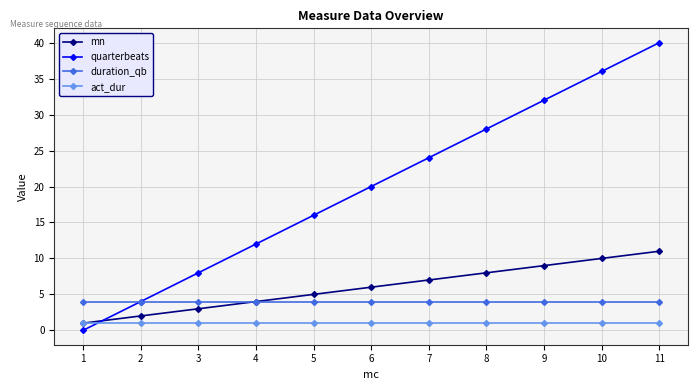

True or false: mn and quarterbeats cross at least once.

True